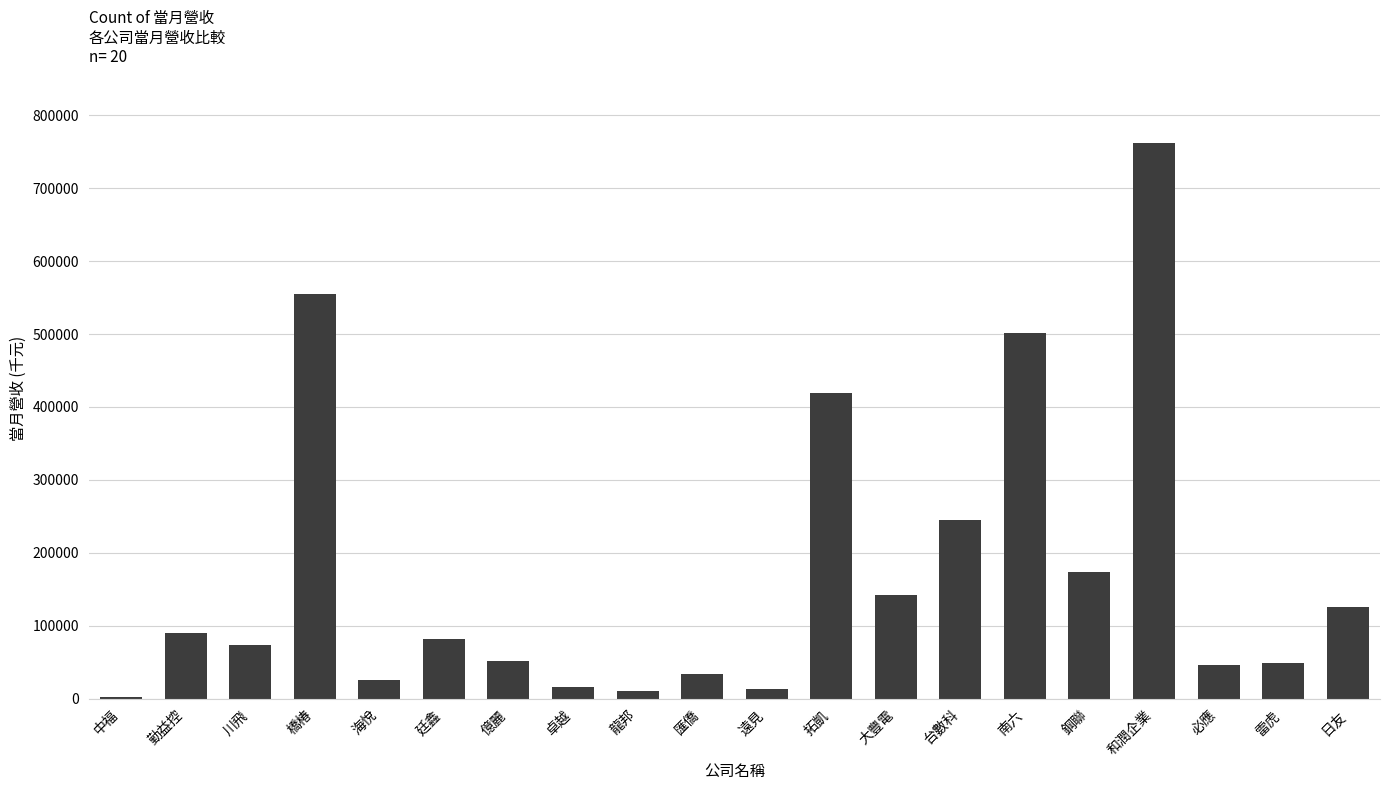

What is the maximum value shown in the chart?

762699